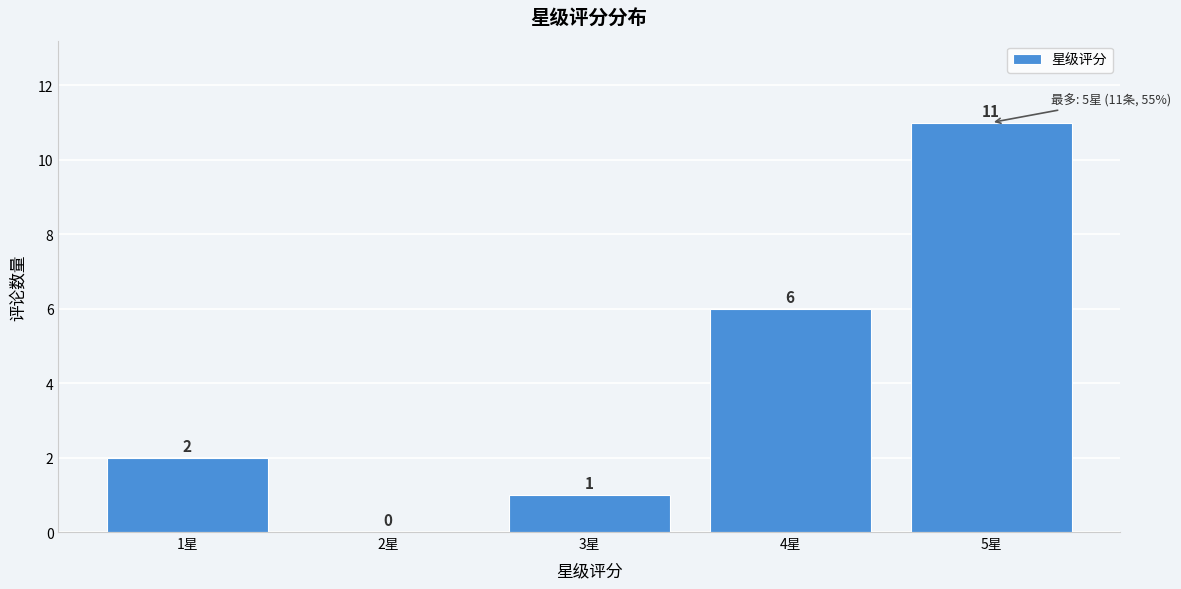

Reading left to right, extract all data points from this chart.

1星=2	2星=0	3星=1	4星=6	5星=11